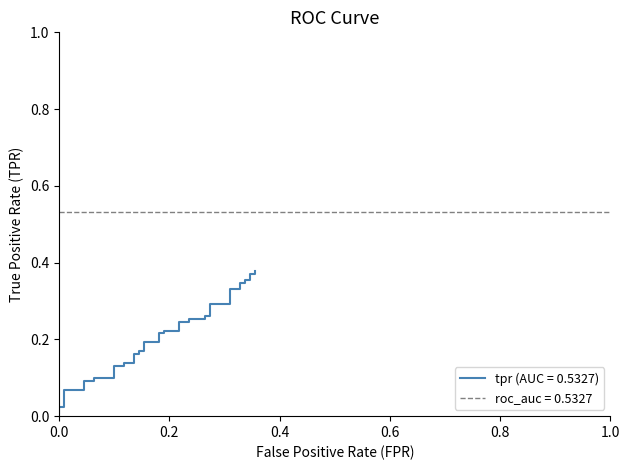

Which series has the largest range (max minus min)?

tpr